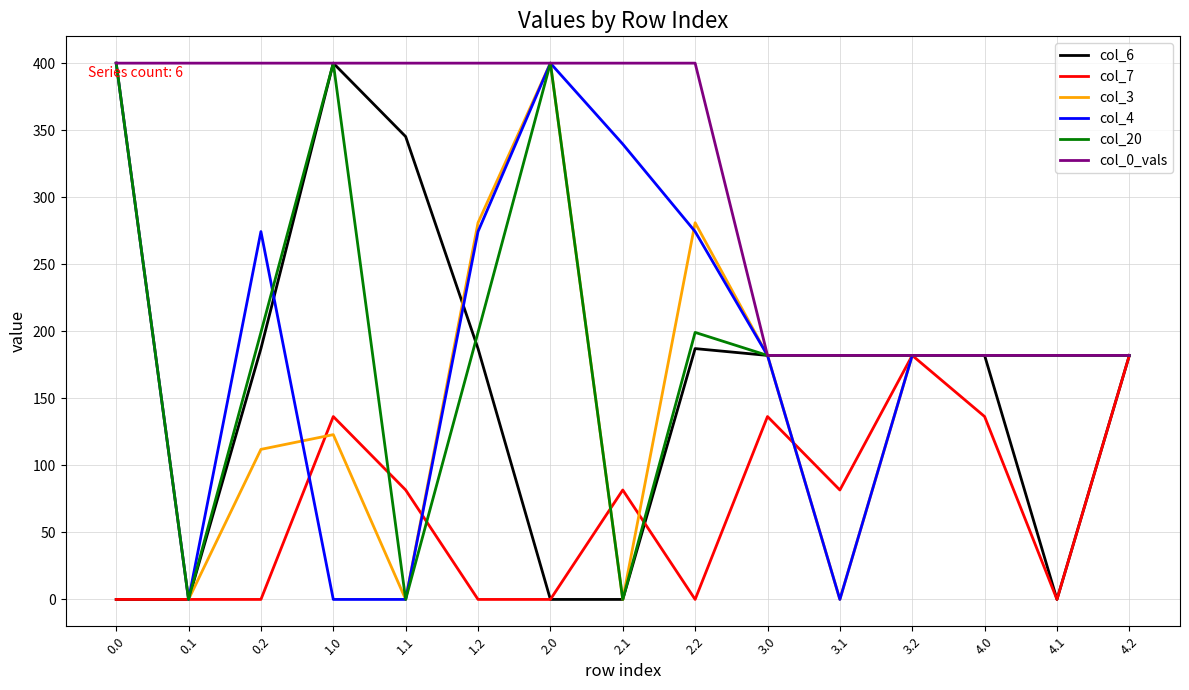

Is the value of col_4 at 3.2 greater than the value of col_6 at 2.0?

Yes